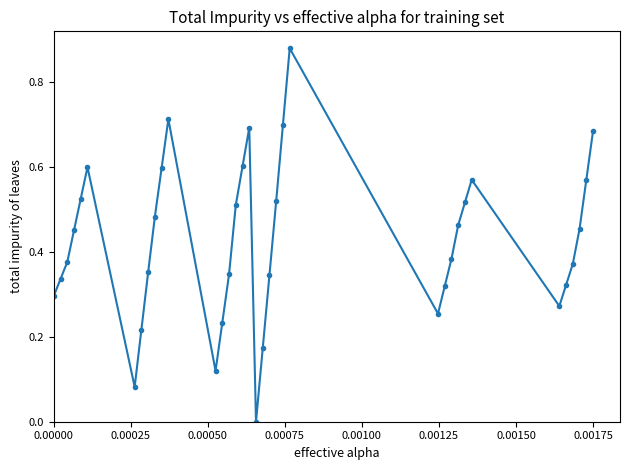

What is the sum of all values?

15.3